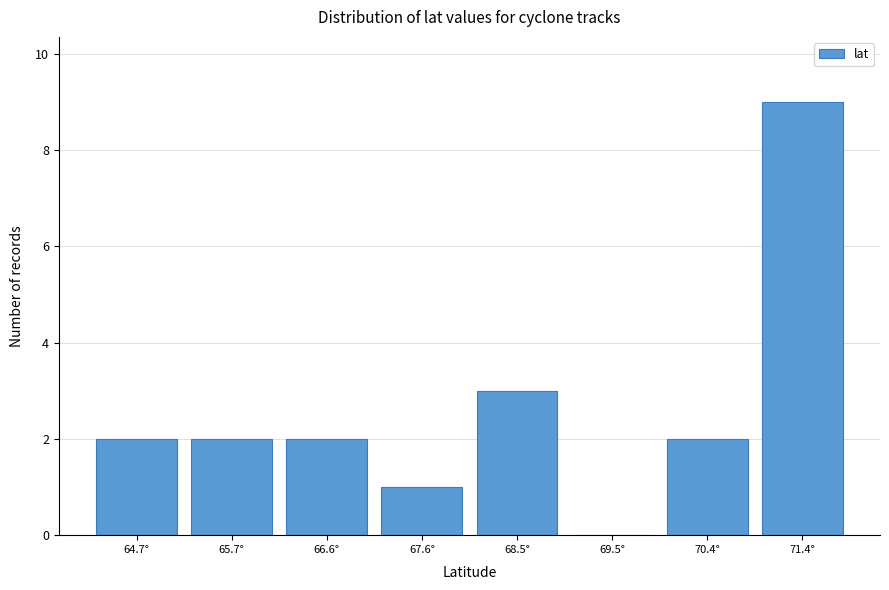

Reading left to right, transcribe all the data shown in this chart.

64.7°=2	65.7°=2	66.6°=2	67.6°=1	68.5°=3	69.5°=0	70.4°=2	71.4°=9